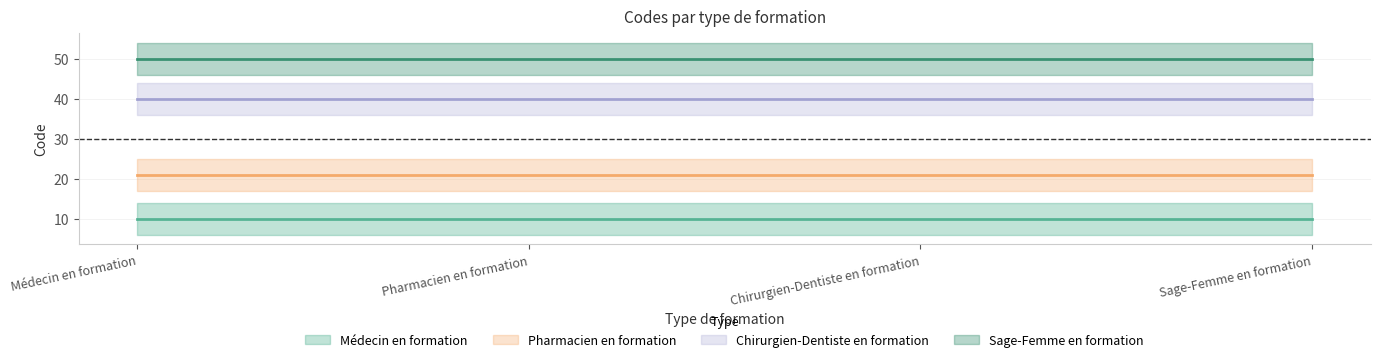

What is the average value of the Médecin en formation series?

10